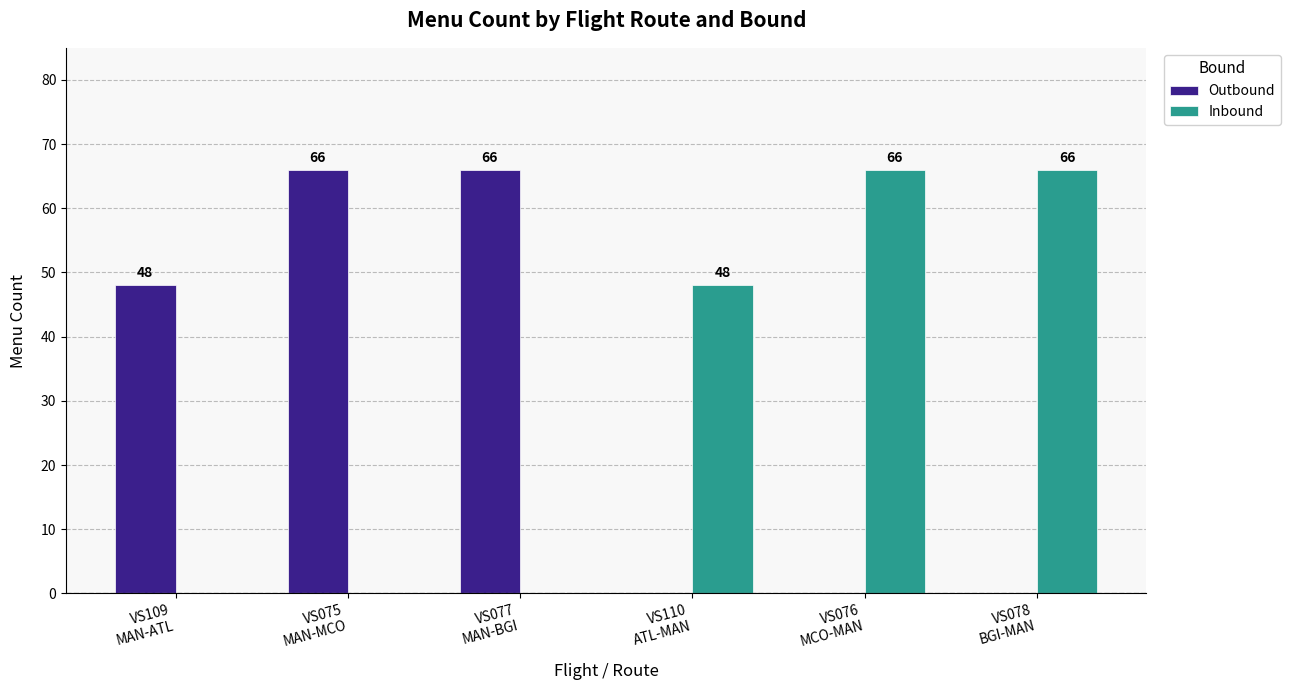

What value does the Inbound series have at VS110
ATL-MAN?

48